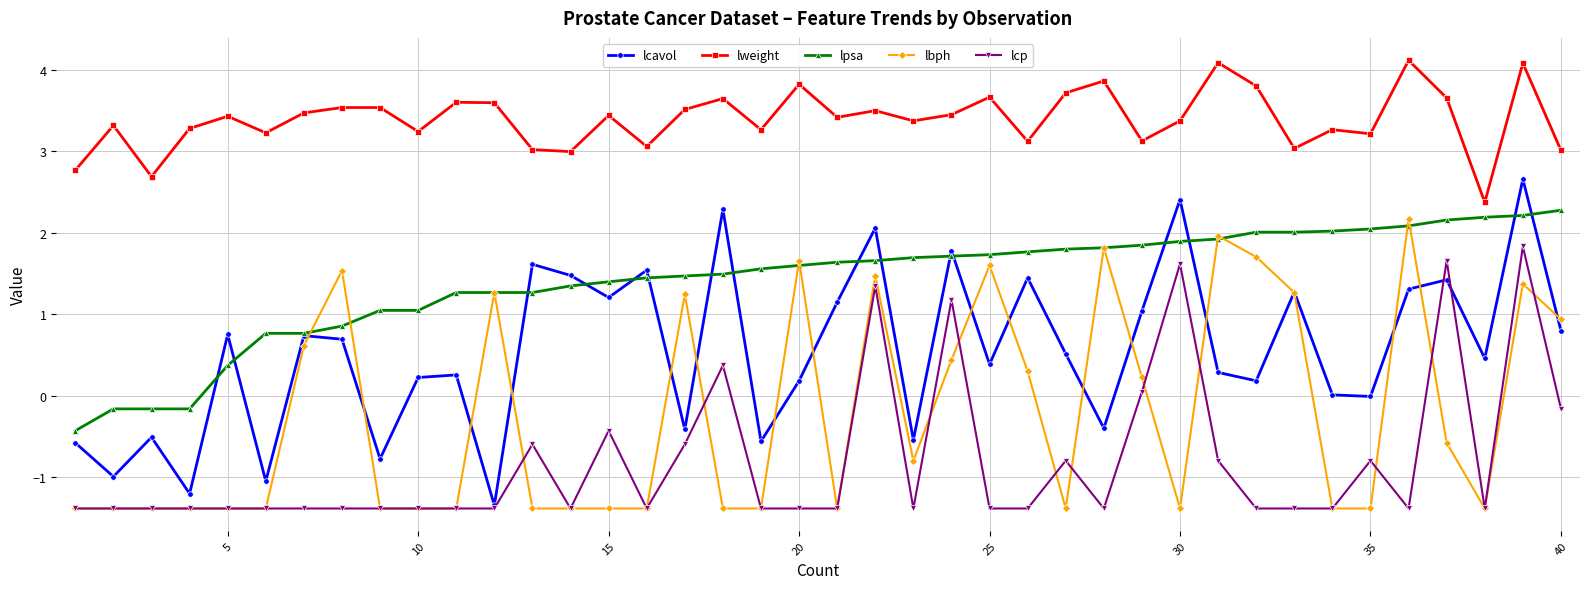

True or false: lweight and lpsa cross at least once.

False